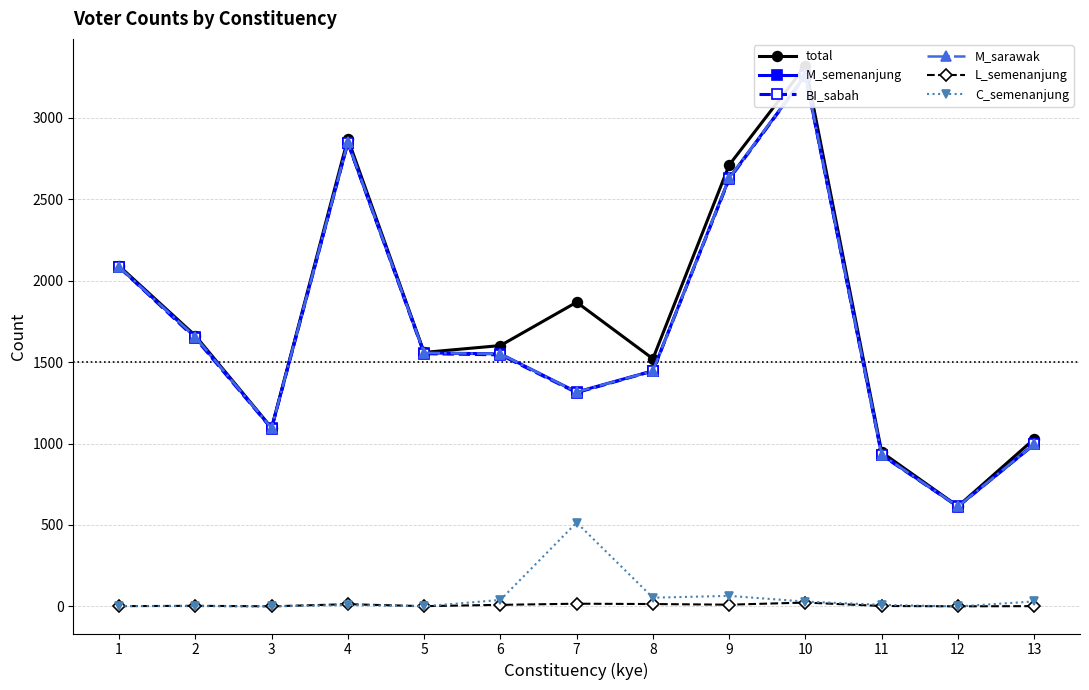

At which label does M_sarawak first exceed 1550?

1